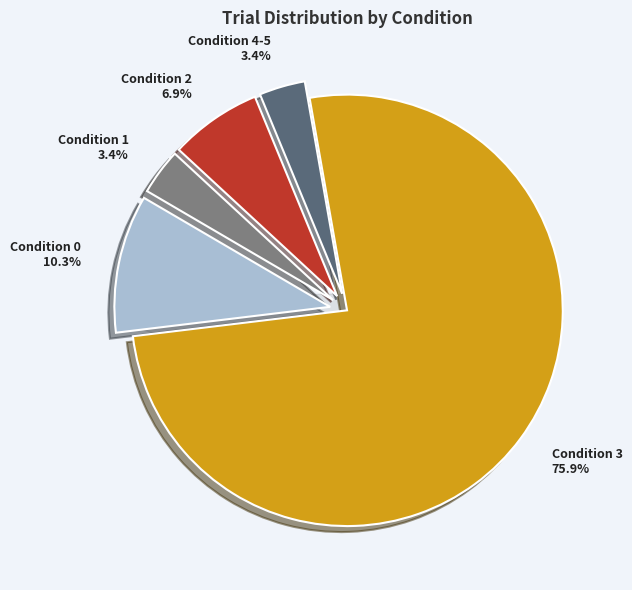

To the nearest percent, what is the difference between the Condition 4-5 and Condition 2 slice percentages?

3%